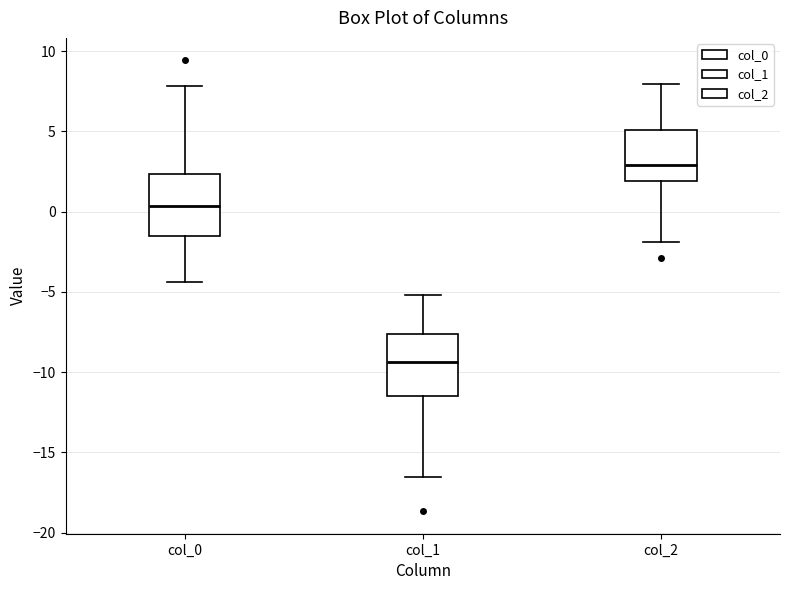

Where is the upper edge of the box for col_1 on the y-axis? The values are not printed on the chart, so give them approximately, as read against the axis.

-7.5